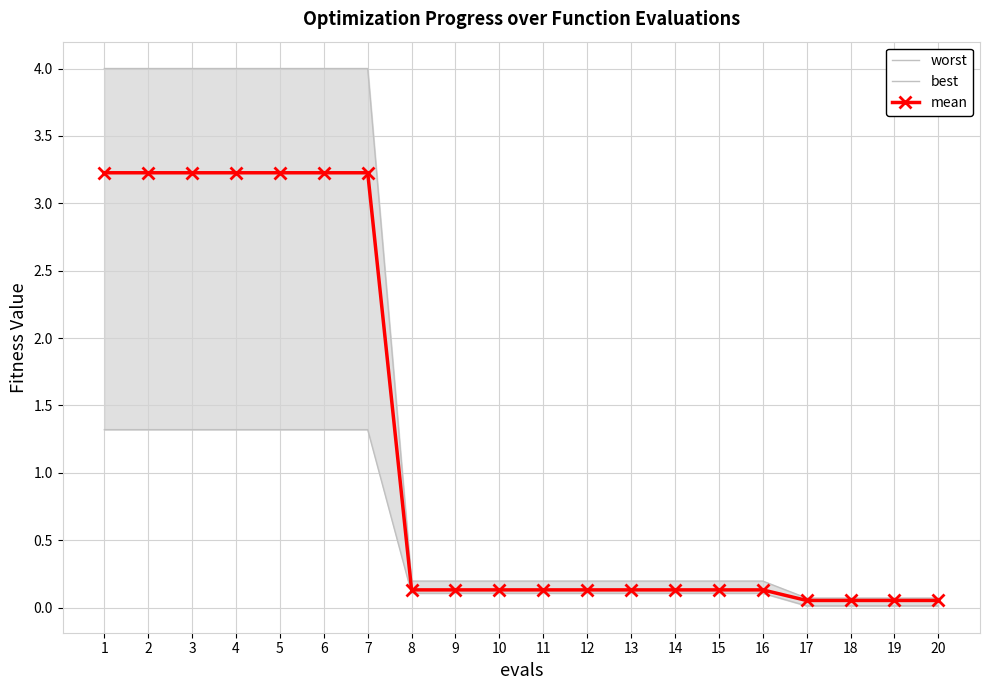

What is the highest value of the mean series?

3.2